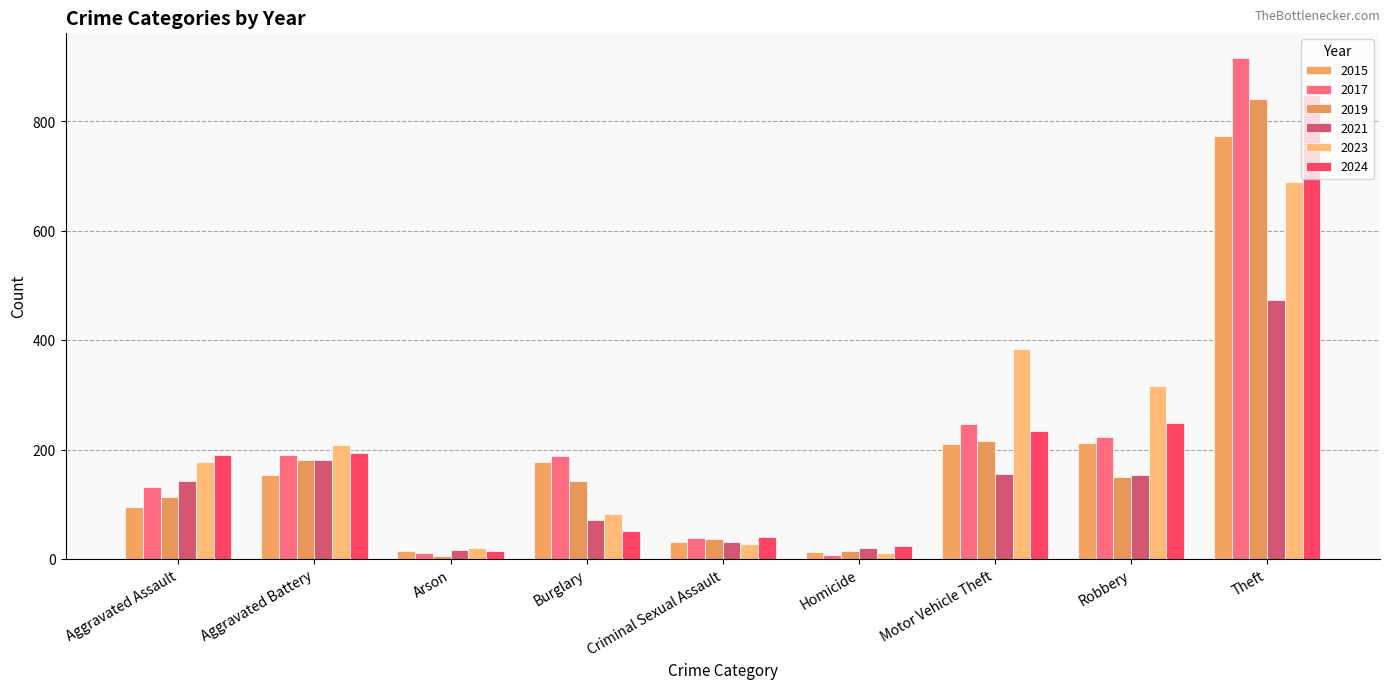

How many bars are there in total?

54